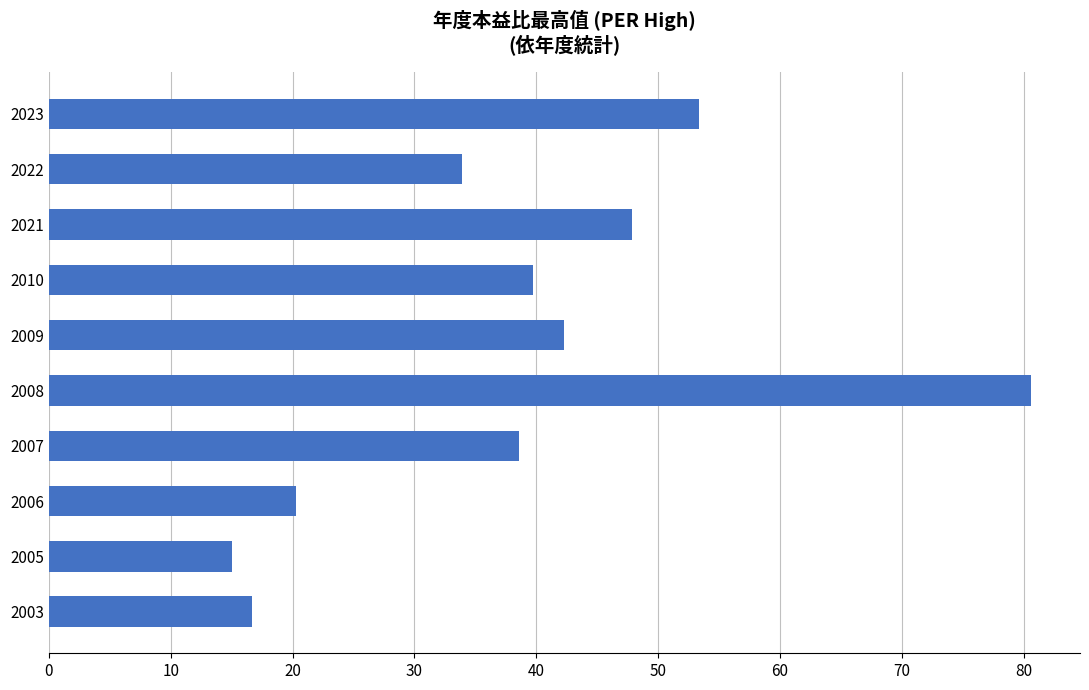

What is the average value?

38.8